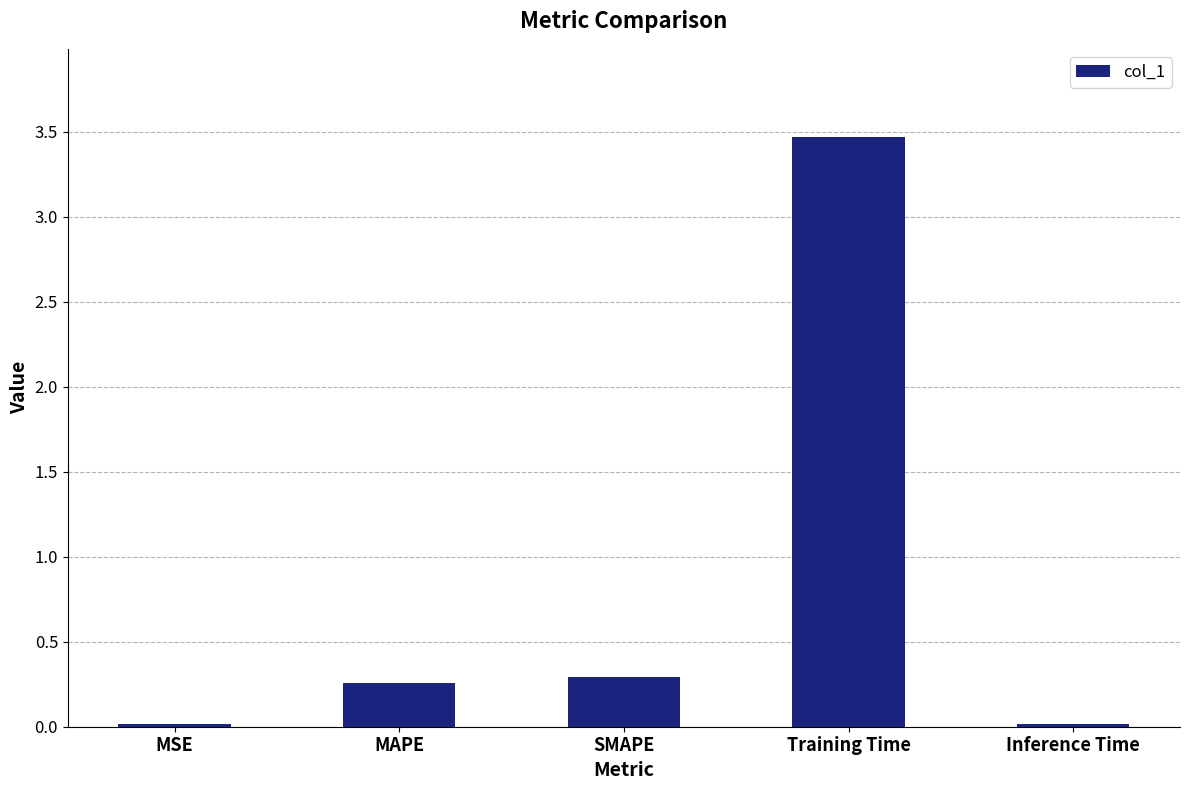

What position from the left is Training Time?

4